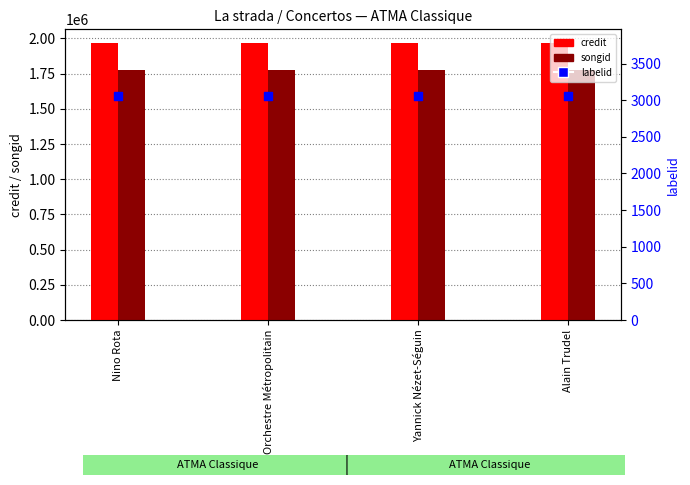

Which series has the largest Y range (max minus min)?

credit